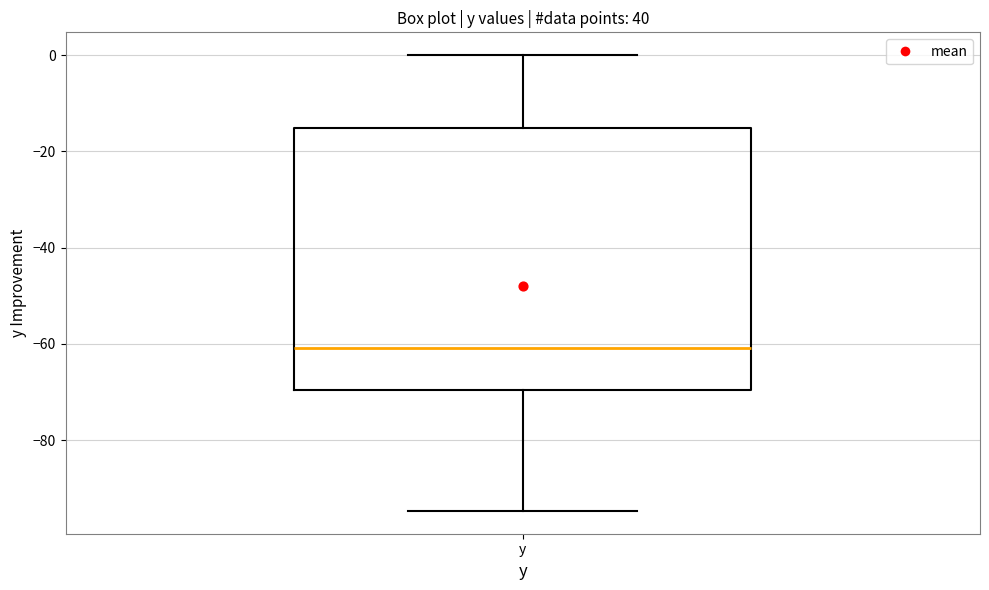

Read this box plot against the y-axis: the position of the median line, the range covered by the box, and the ends of both whiskers. The values are not printed on the chart, so give them approximately, as read against the axis.

median -60, box -70 to -16, whiskers -94 to 0